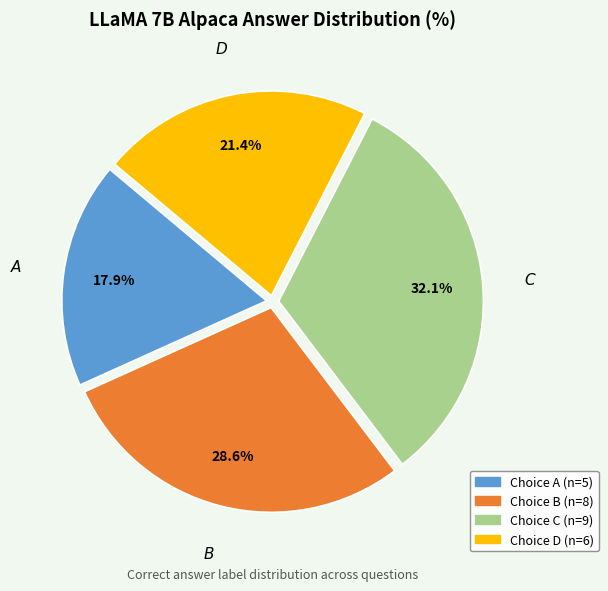

Is there any slice that represents more than half of the pie?

No